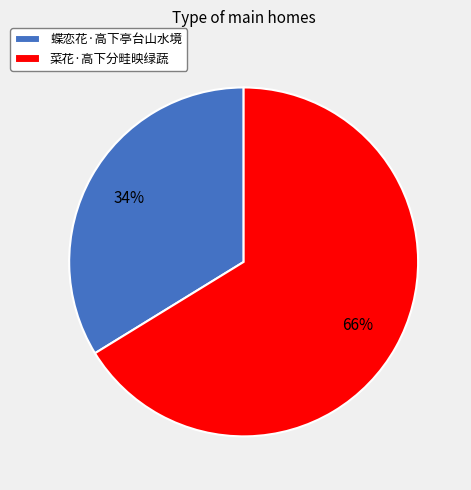

The 蝶恋花·高下亭台山水境 slice represents 22% of the pie. True or false?

False